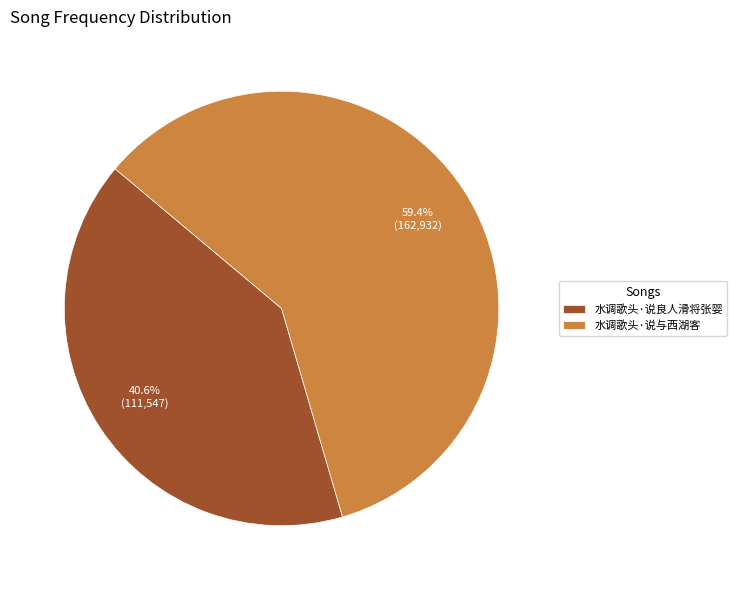

Count the number of slices in the pie.

2